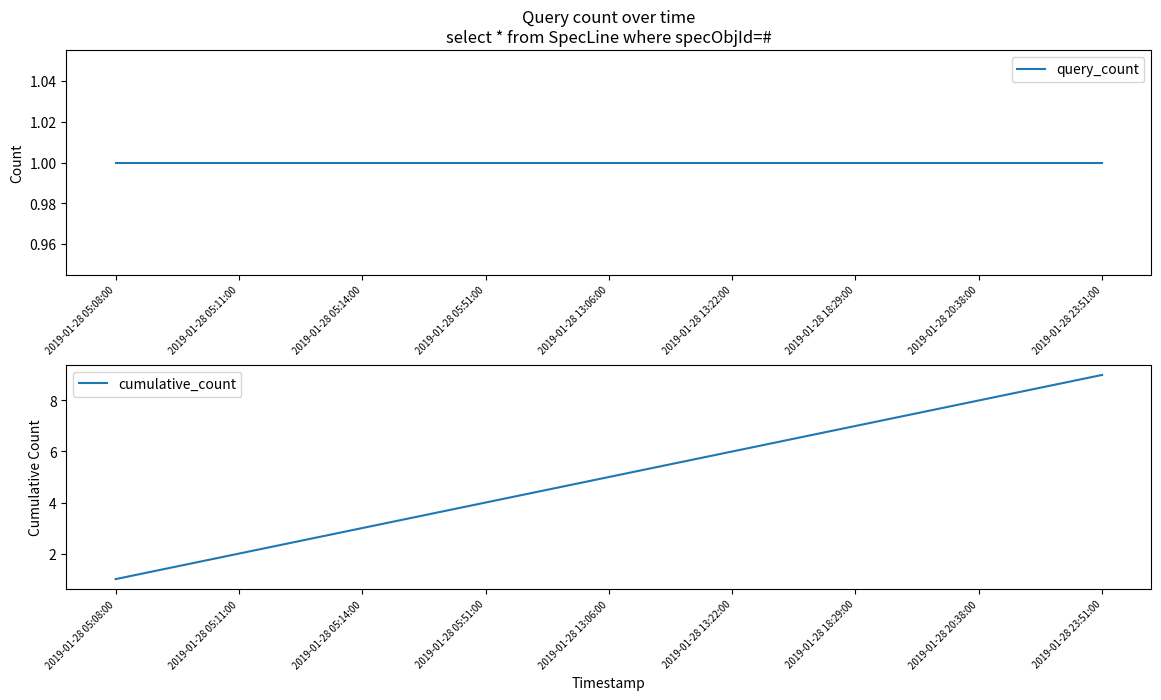

What position from the right is 2019-01-28 05:51:00?

6